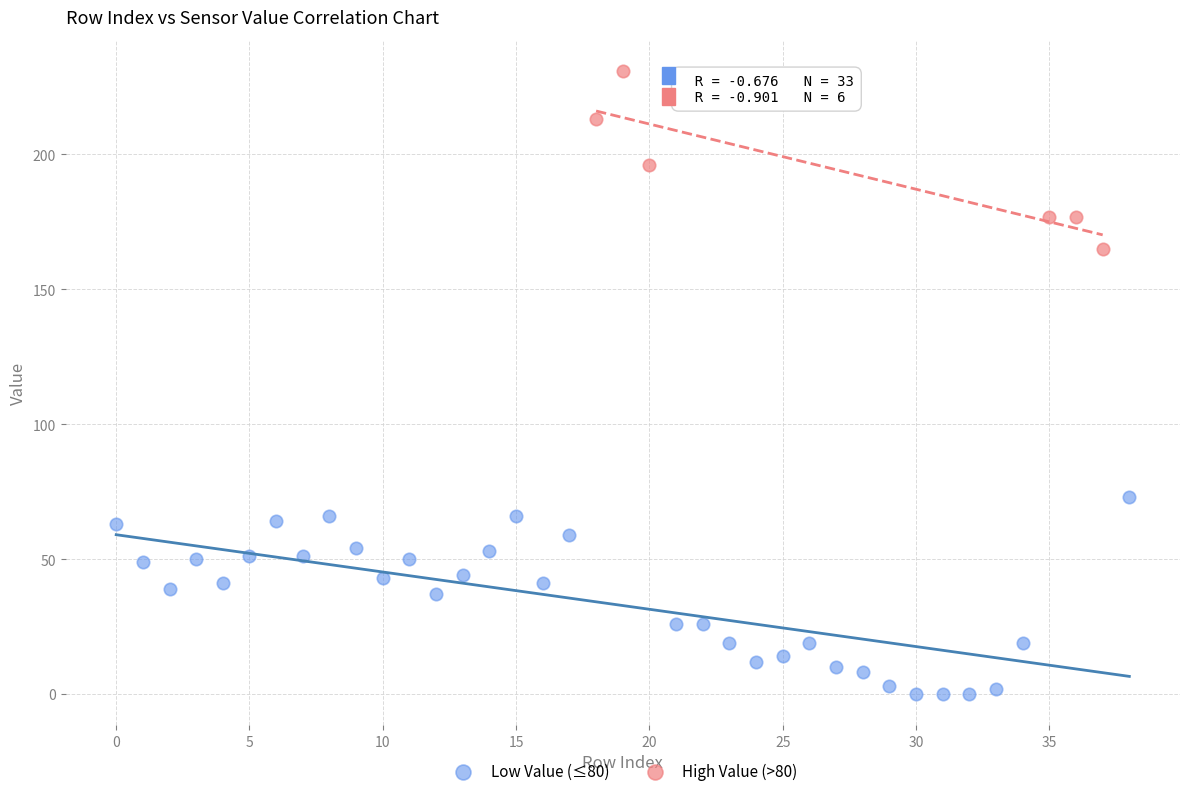

Which series has the widest spread of Y values?

Low Value (≤80)